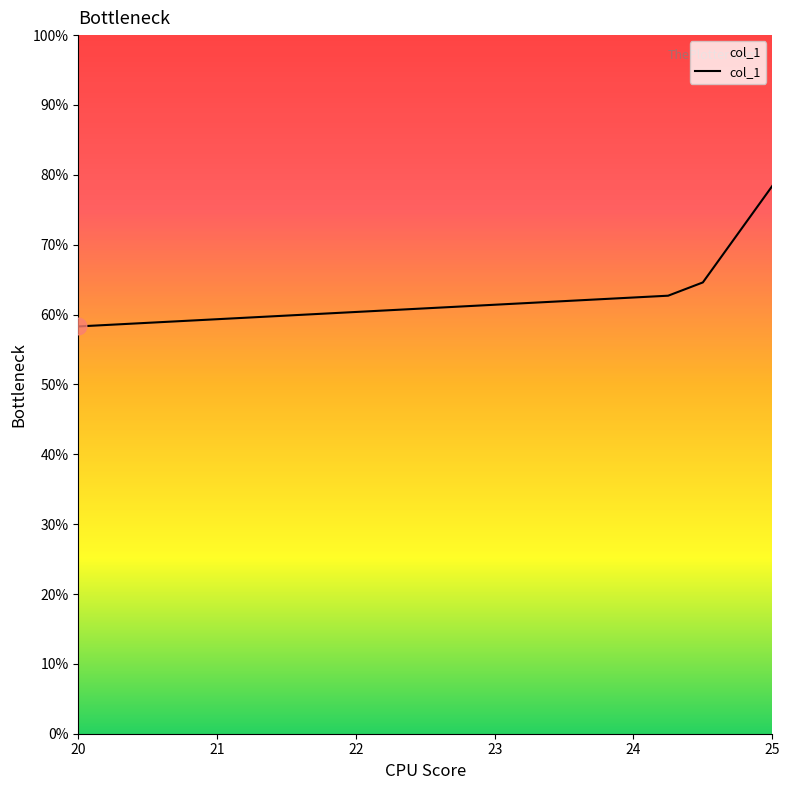

What is the average value?

66.0